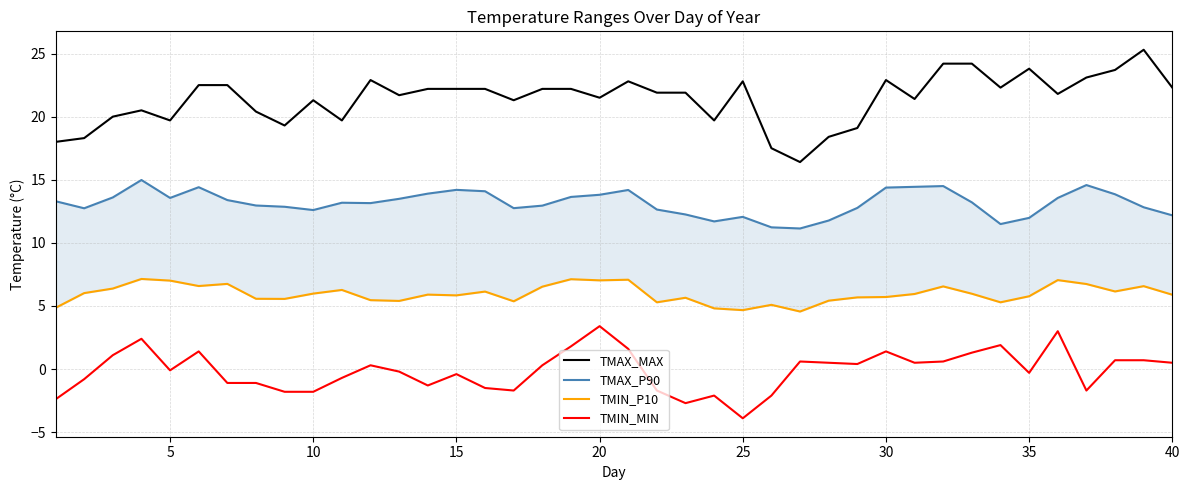

Rank the series by their maximum value, from lowest to highest.

TMIN_MIN, TMIN_P10, TMAX_P90, TMAX_MAX